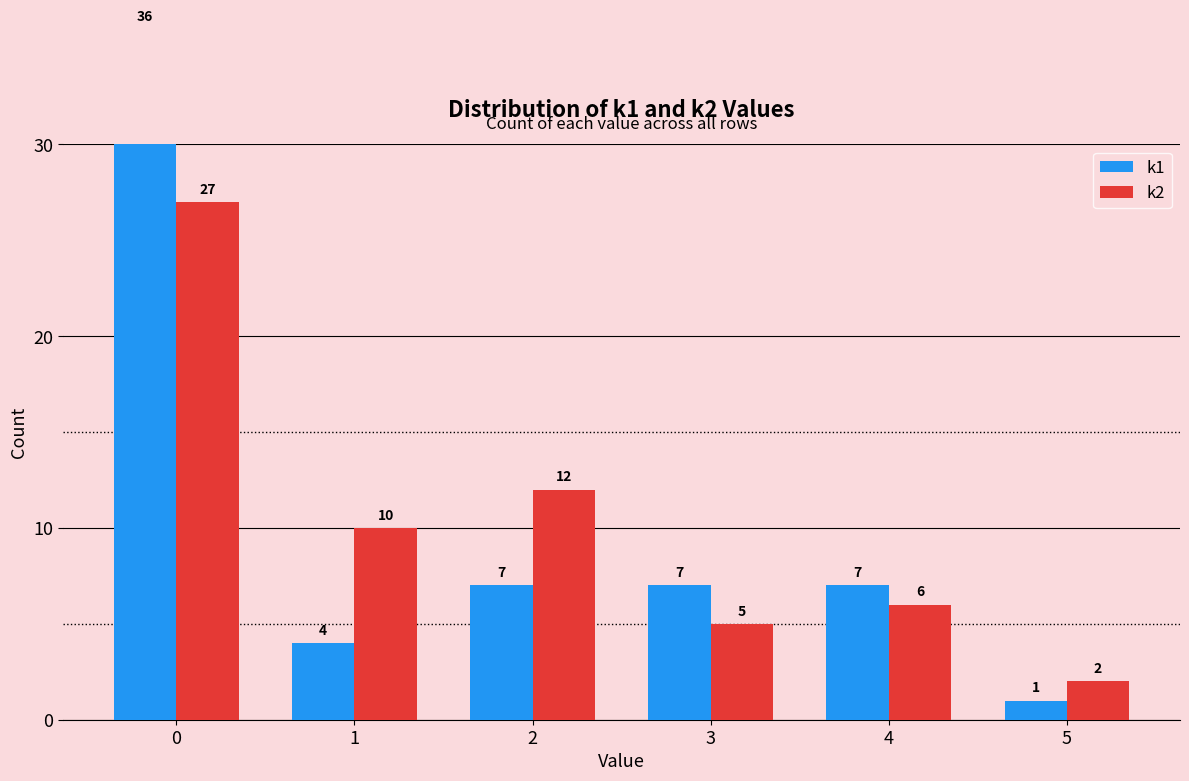

What is the sum of the k1 values at 3 and 5?

8